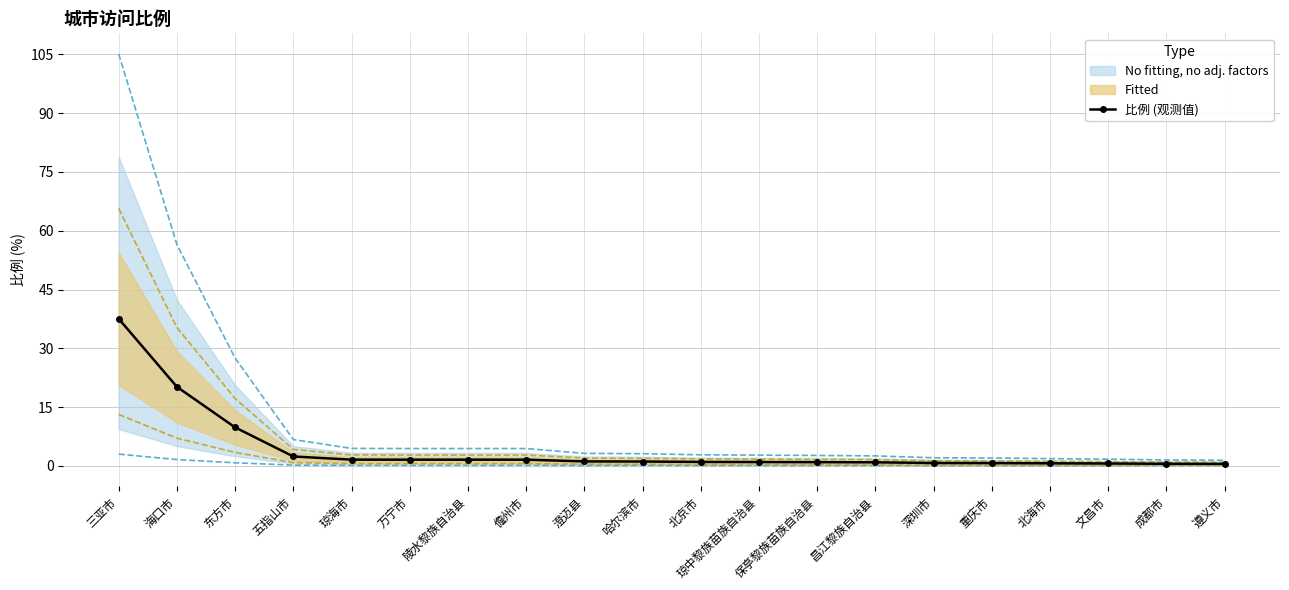

Where does the data first go above 1?

三亚市